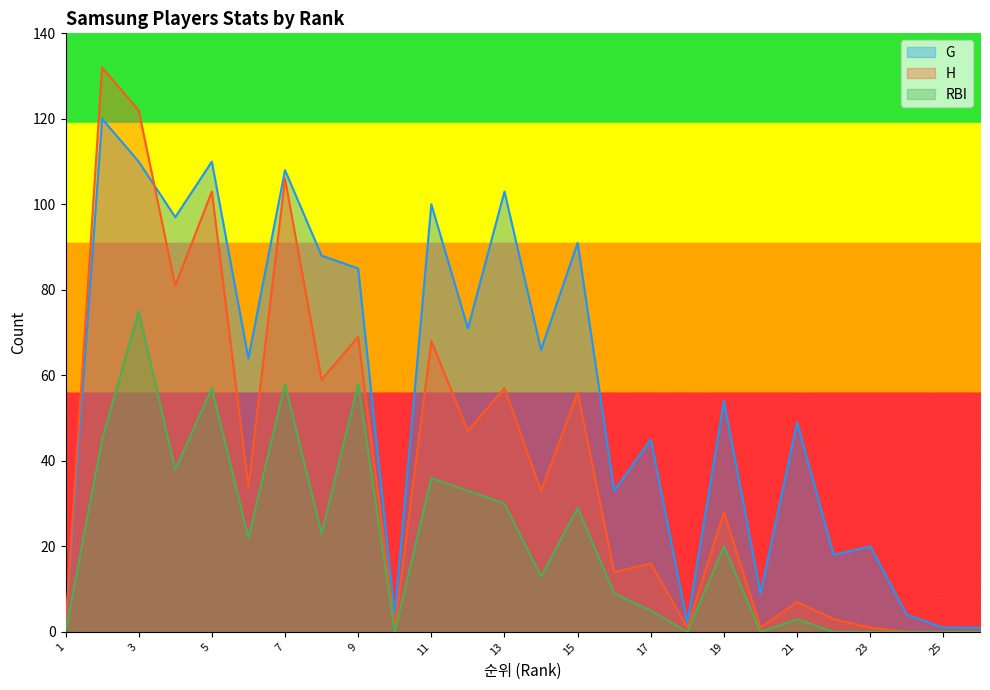

Rank the series by their average value, from lowest to highest.

RBI, H, G